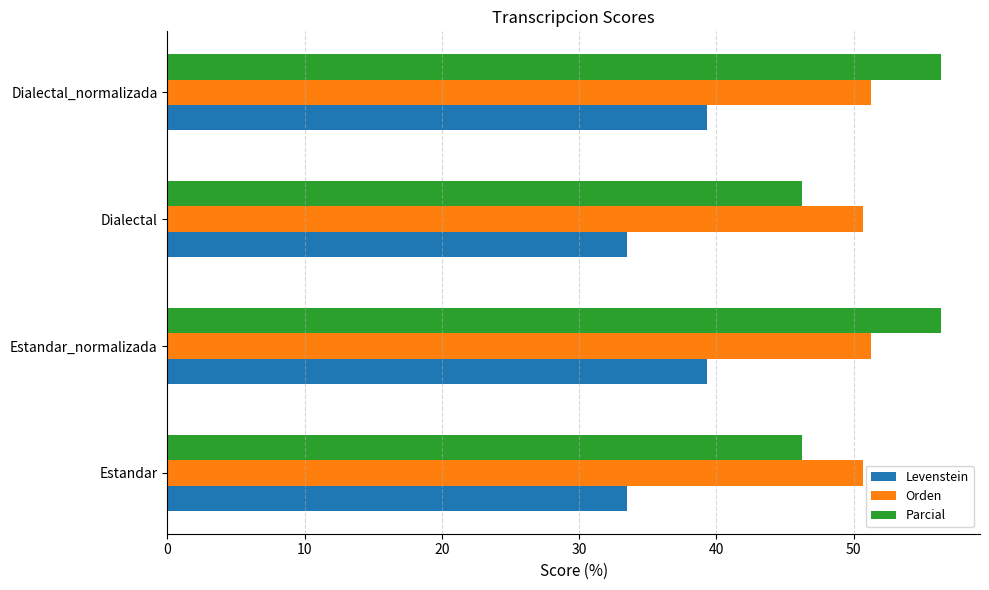

What is the sum of all Orden values?

203.9